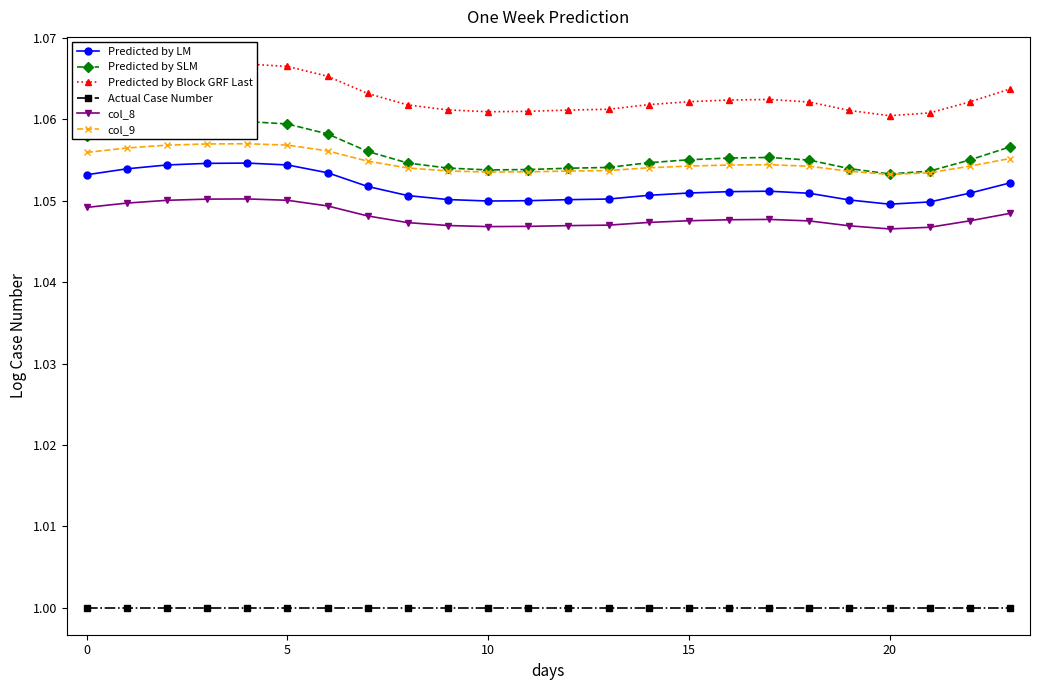

What is the smallest value displayed?

1.0